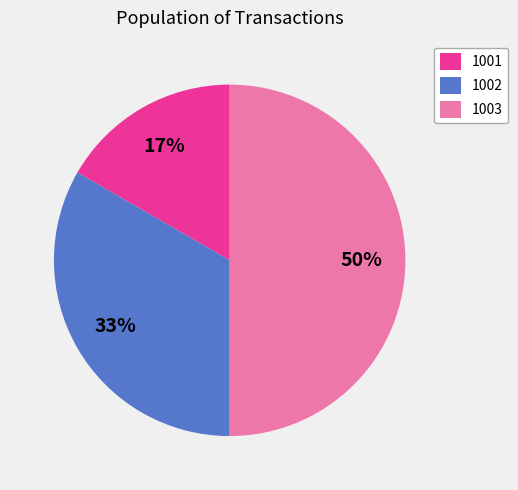

Which slice is the largest?

1003